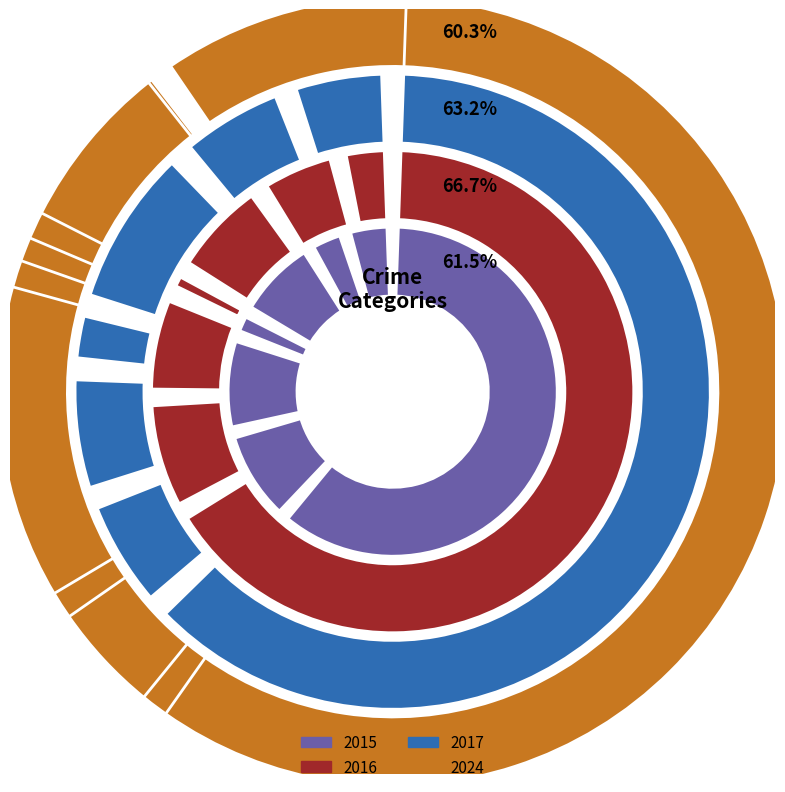

Is it true that Arson is 0% of the pie?

True